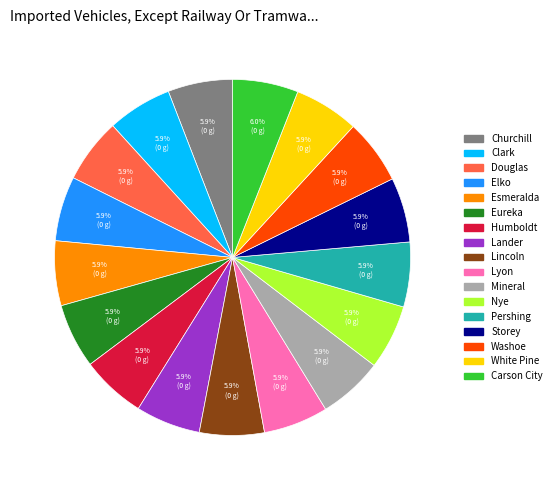

What portion of the pie excludes Douglas?

94.1%